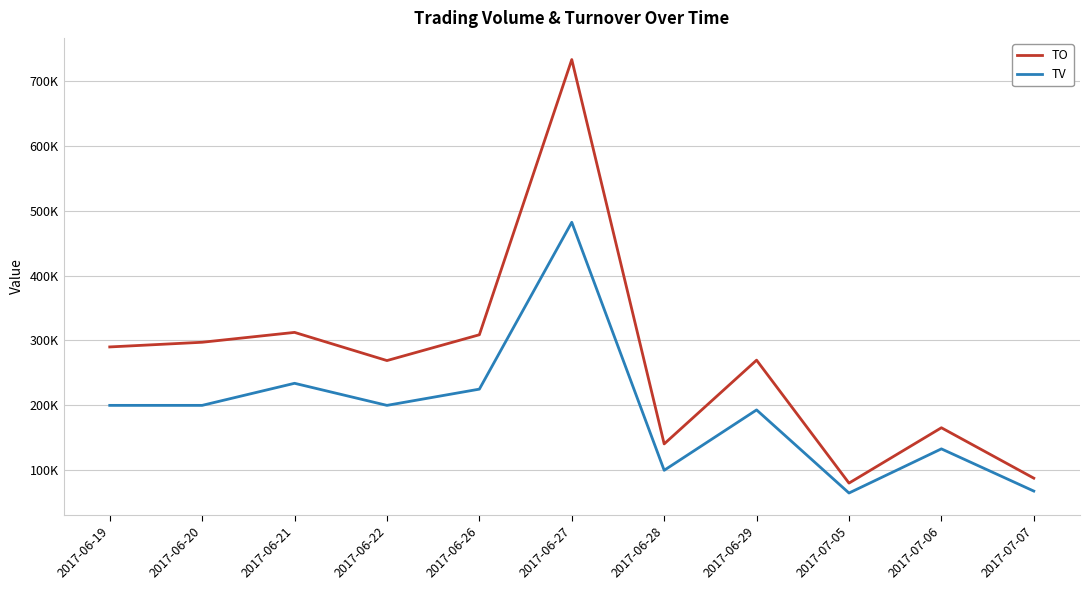

Is this an area chart (filled region under the line)?

No